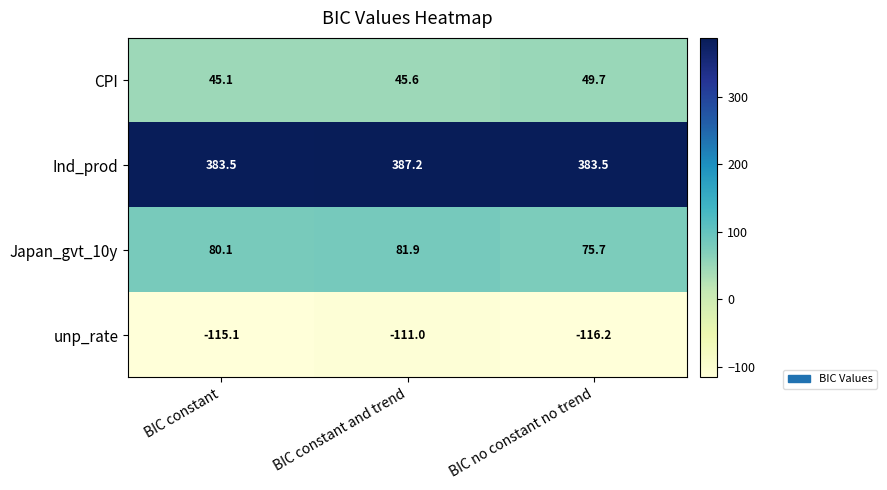

Reading left to right, what are all the values shown in this chart?

CPI: BIC constant=45.1	BIC constant and trend=45.6	BIC no constant no trend=49.7
Ind_prod: BIC constant=383.5	BIC constant and trend=387.2	BIC no constant no trend=383.5
Japan_gvt_10y: BIC constant=80.1	BIC constant and trend=81.9	BIC no constant no trend=75.7
unp_rate: BIC constant=-115.1	BIC constant and trend=-111.0	BIC no constant no trend=-116.2